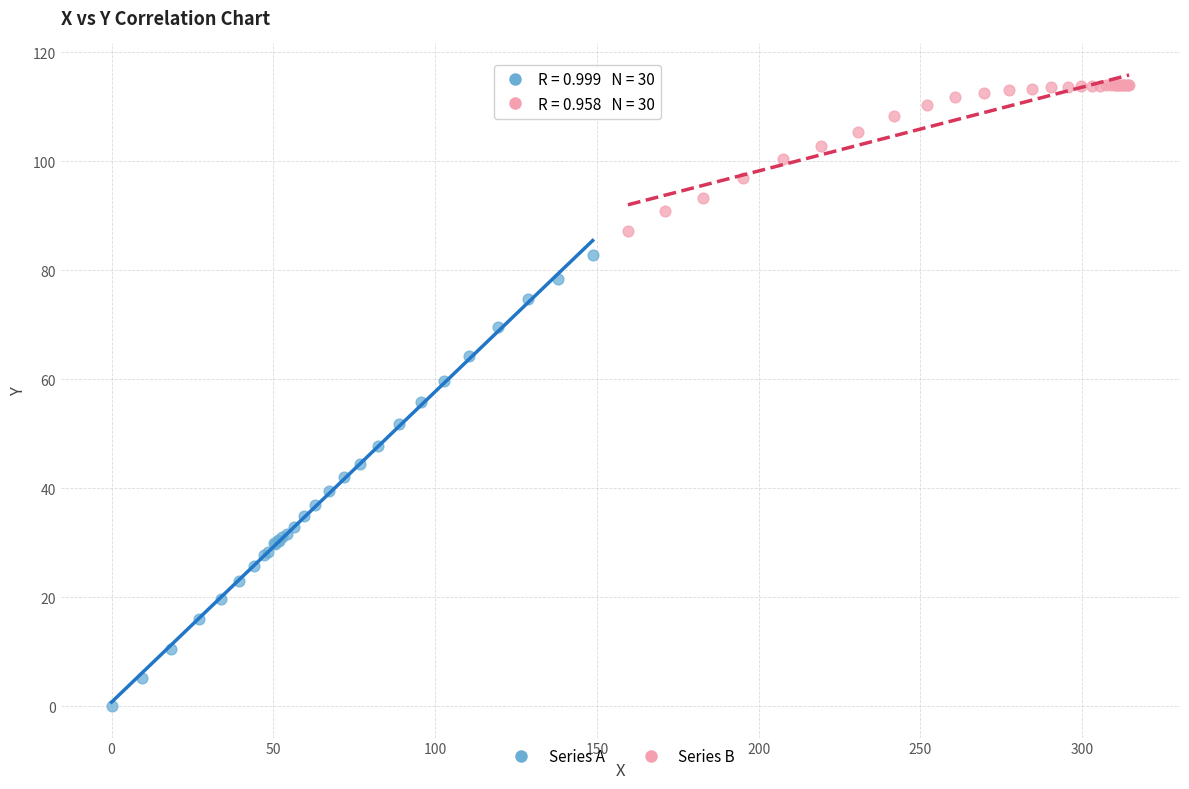

Which series reaches the minimum Y coordinate?

Series A